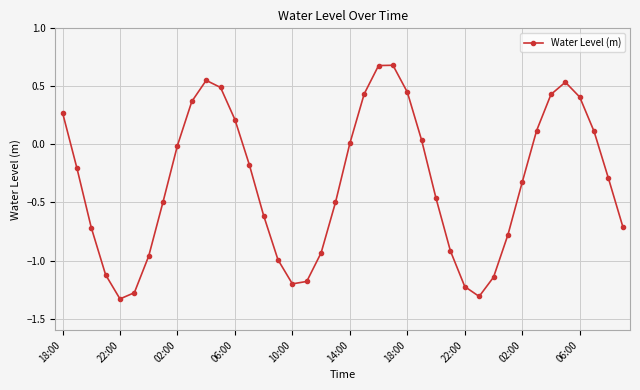

How many interior local valleys (lower than both neighbors) does the data have?

3